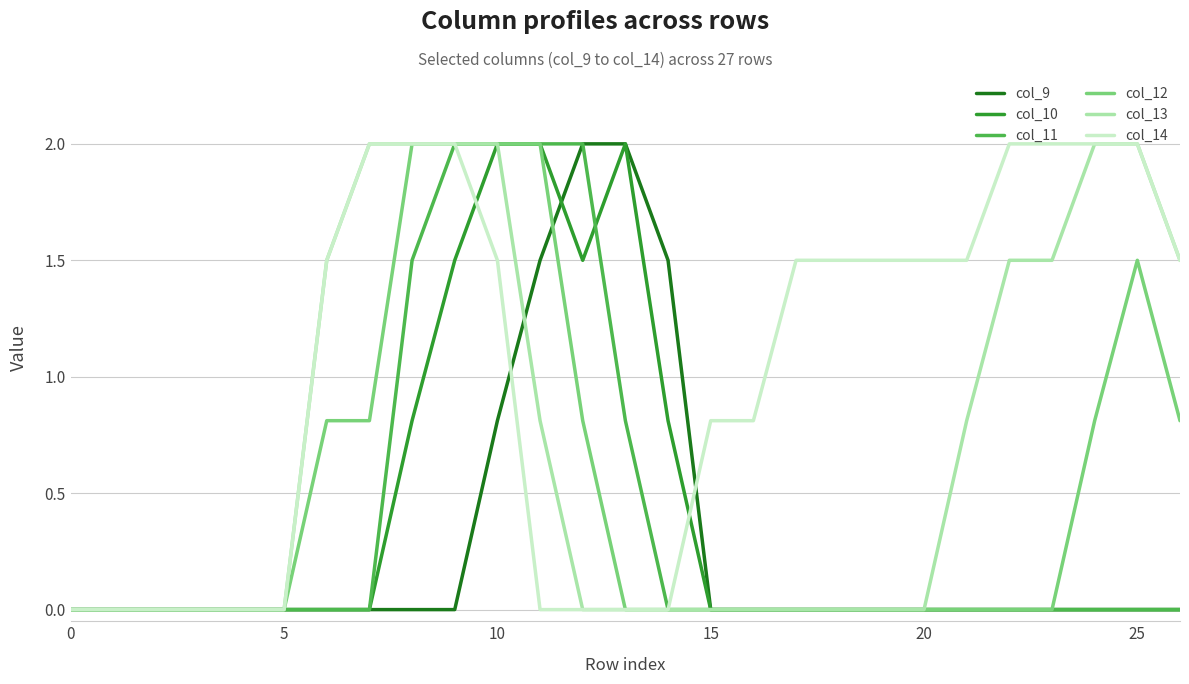

What is the greatest value displayed?

2.0